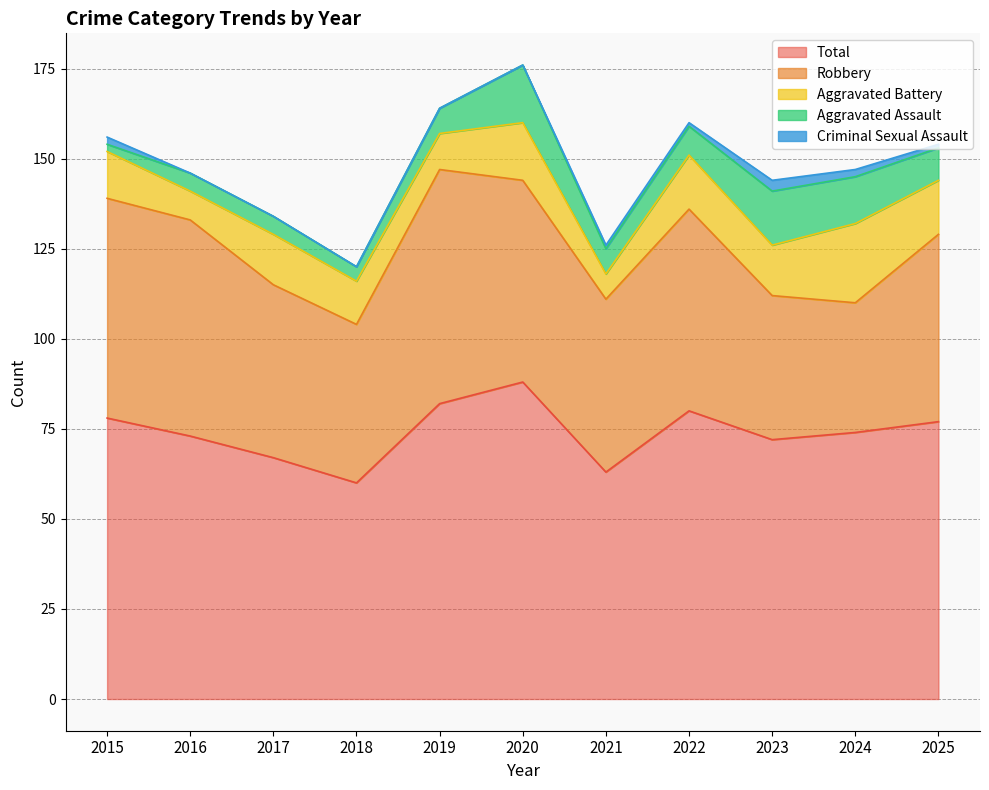

Reading left to right, transcribe all the data shown in this chart.

Aggravated Assault: 2	5	5	4	7	16	7	8	15	13	9
Aggravated Battery: 13	8	14	12	10	16	7	15	14	22	15
Criminal Sexual Assault: 2	0	0	0	0	0	1	1	3	2	1
Robbery: 61	60	48	44	65	56	48	56	40	36	52
Total: 78	73	67	60	82	88	63	80	72	74	77